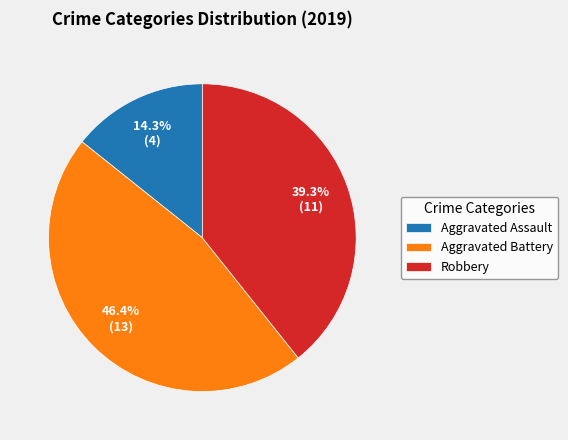

True or false: Aggravated Battery accounts for 46% of the total.

True